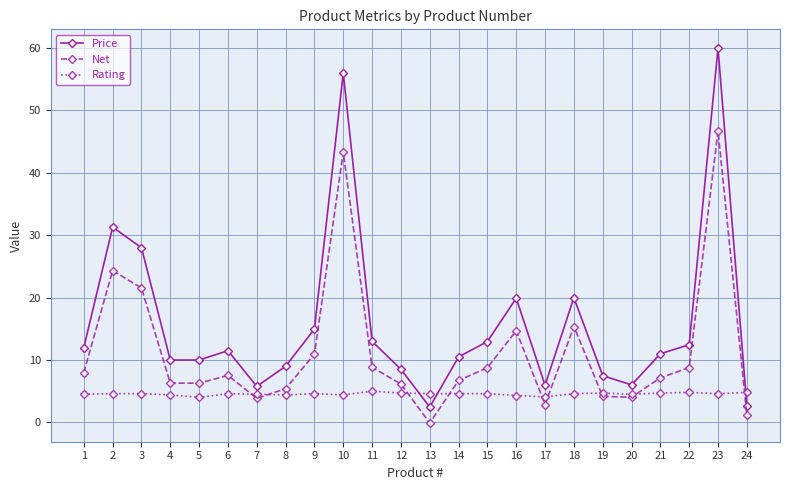

Rank the series at 3 from highest to lowest value.

Price, Net, Rating